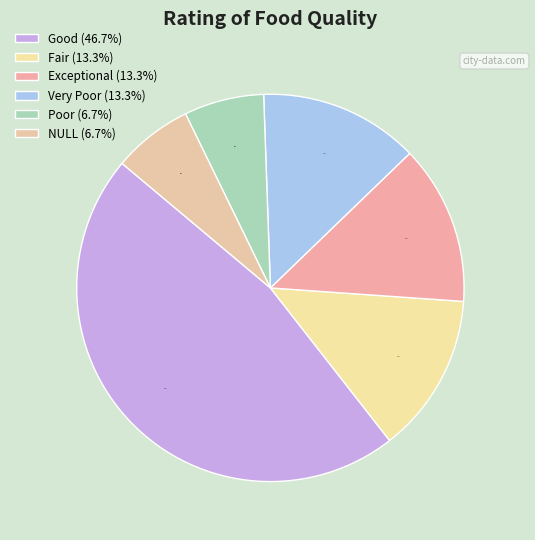

To the nearest percent, what is the average slice percentage?

17%